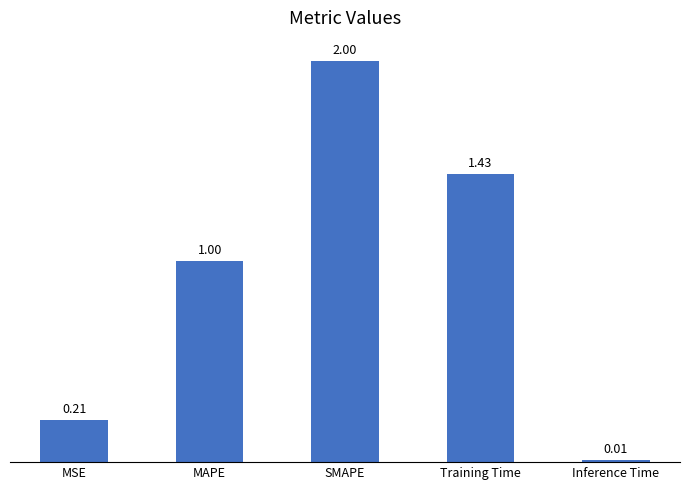

Which label corresponds to the largest value in the chart?

SMAPE